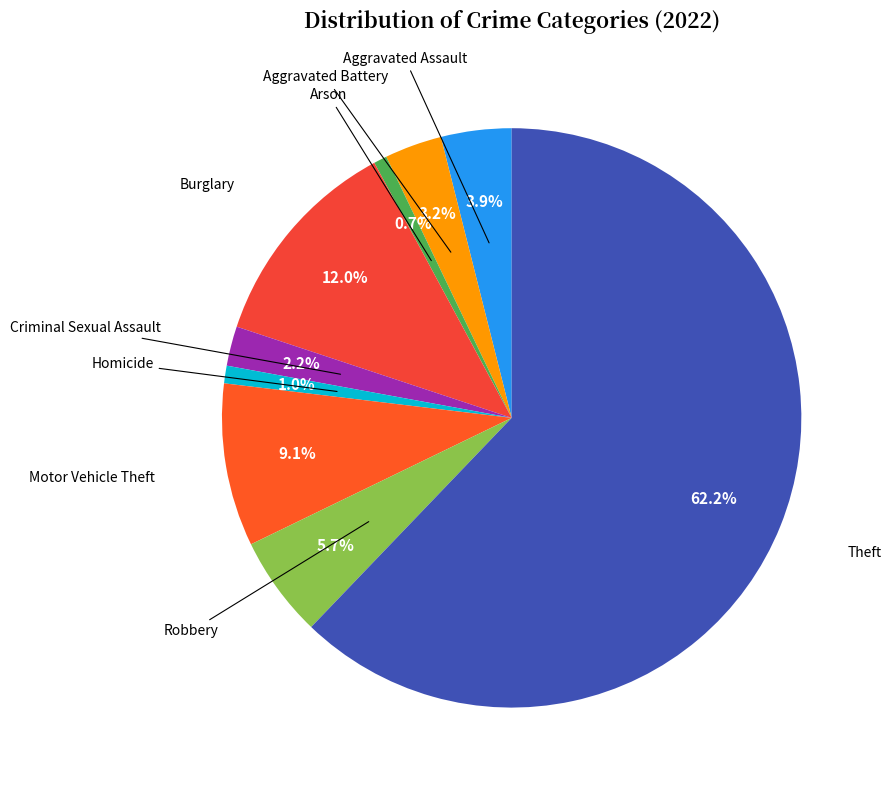

Which slice represents more than half of the pie?

Theft